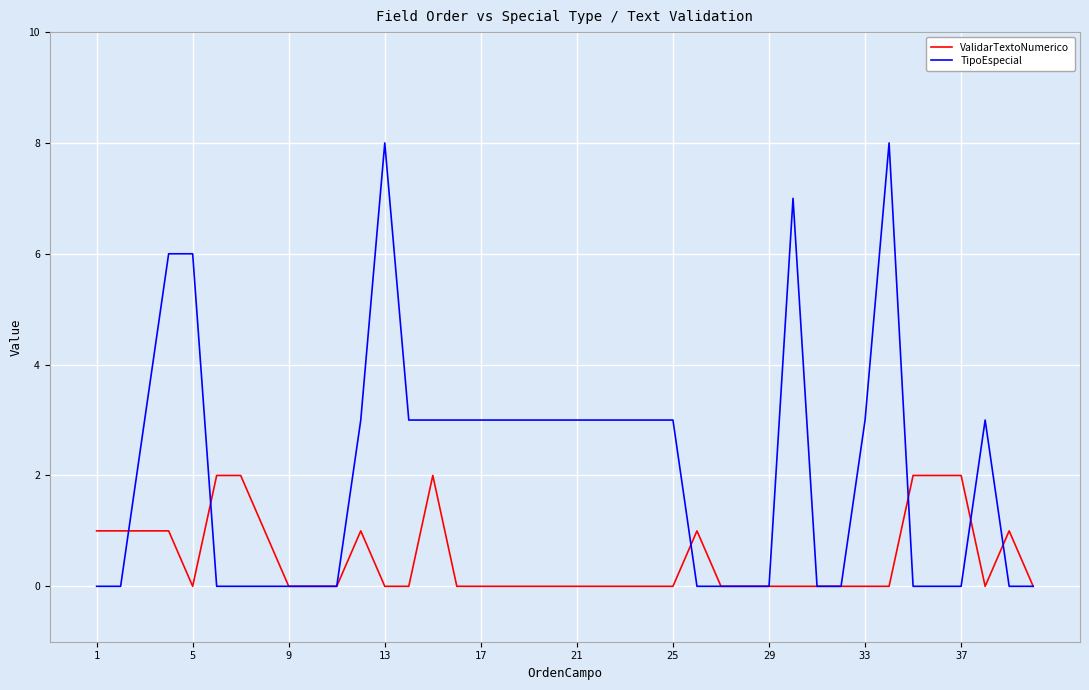

Which series has the largest total across all categories?

TipoEspecial